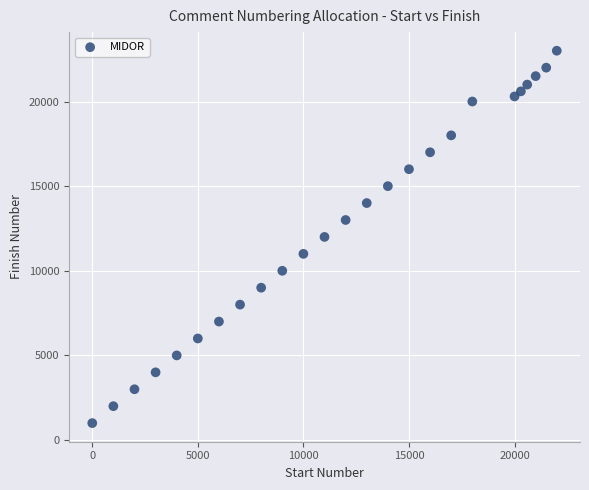

What is the range of Y values (max minus min)?

22000